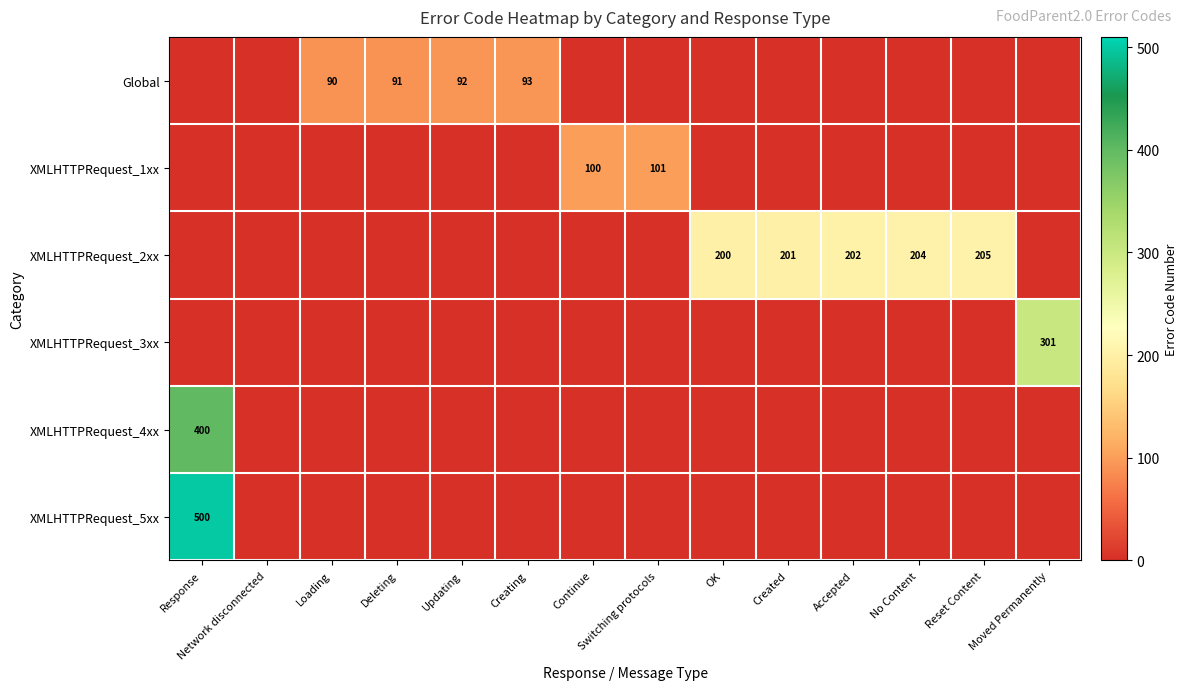

True or false: Global has a value of 91 at Deleting.

True